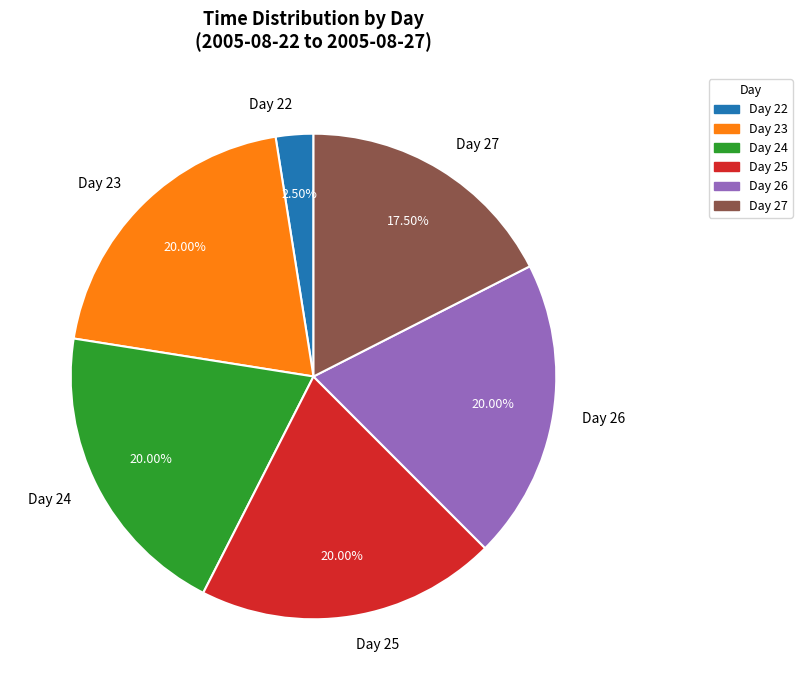

Is there a majority slice in this chart?

No